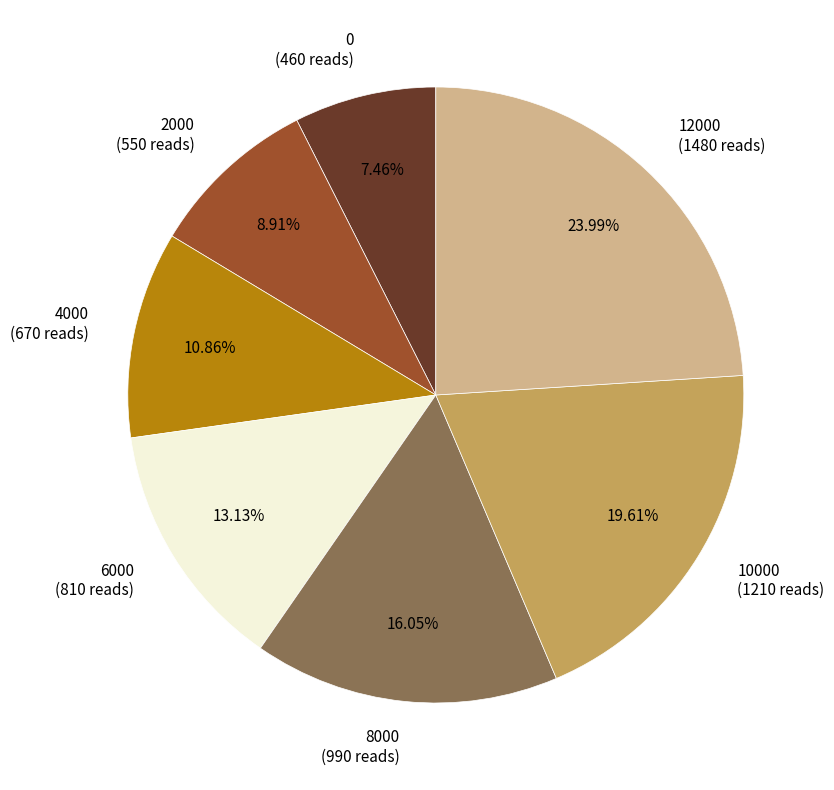

Count the number of slices in the pie.

7